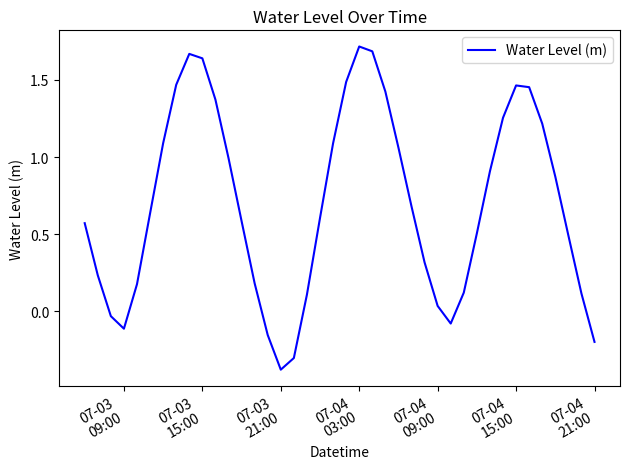

What is the difference between the maximum and minimum values?

2.1